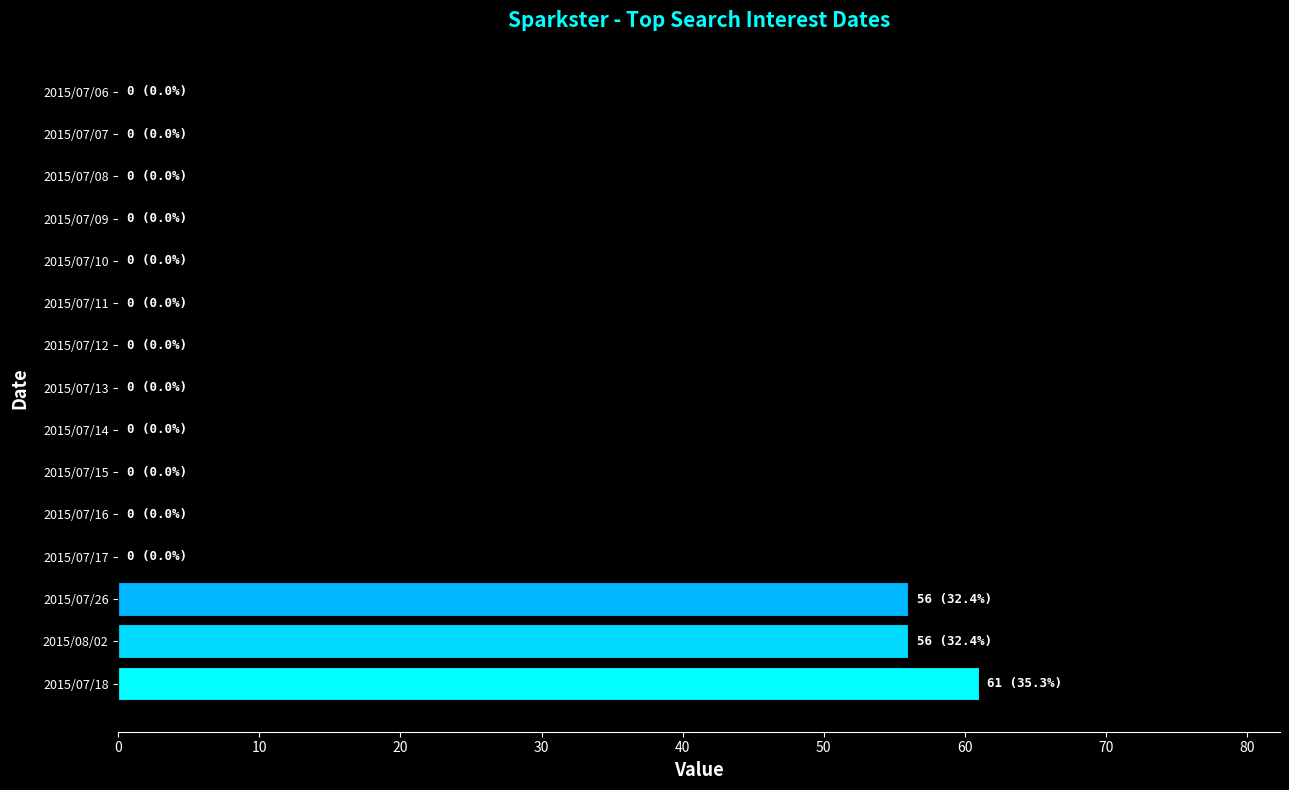

What is the sum of all values?

173